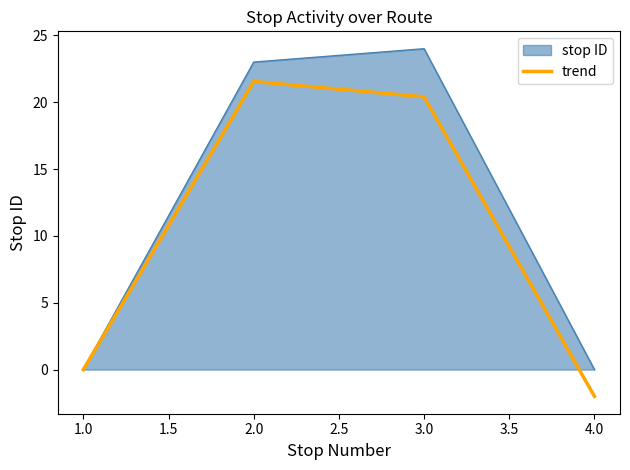

At which label is trend closest to 9?

1.0